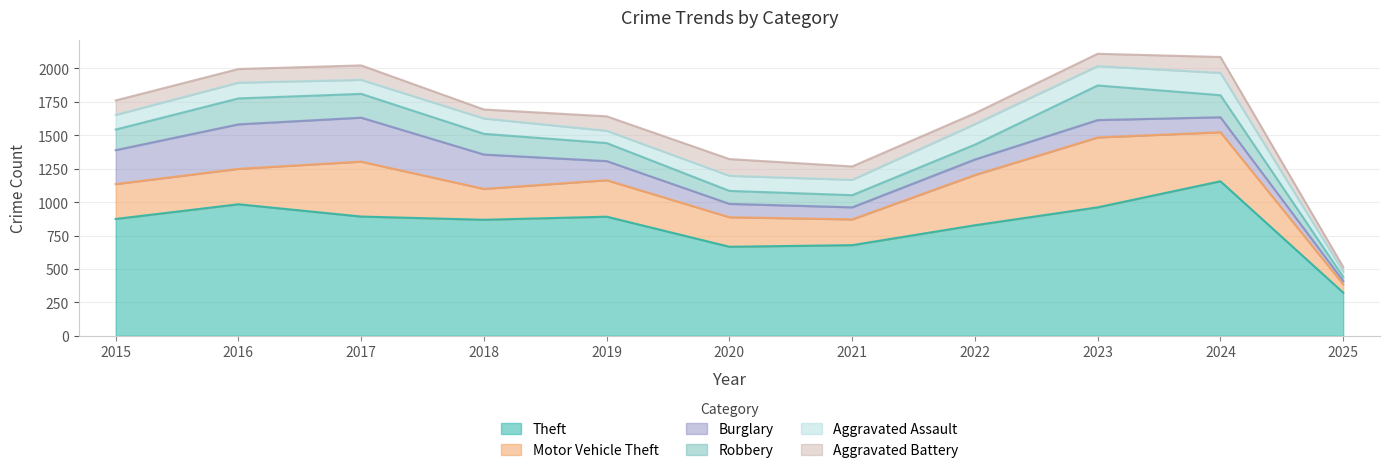

Reading left to right, extract all data points from this chart.

Theft: 2015=874	2016=984	2017=892	2018=868	2019=891	2020=666	2021=678	2022=827	2023=961	2024=1156	2025=323
Motor Vehicle Theft: 2015=261	2016=265	2017=411	2018=231	2019=273	2020=221	2021=193	2022=376	2023=523	2024=367	2025=62
Burglary: 2015=254	2016=333	2017=329	2018=257	2019=143	2020=100	2021=90	2022=116	2023=130	2024=112	2025=25
Robbery: 2015=154	2016=194	2017=178	2018=155	2019=135	2020=97	2021=91	2022=111	2023=259	2024=165	2025=31
Aggravated Assault: 2015=110	2016=118	2017=105	2018=115	2019=92	2020=113	2021=115	2022=154	2023=145	2024=167	2025=39
Aggravated Battery: 2015=108	2016=102	2017=108	2018=67	2019=108	2020=125	2021=100	2022=81	2023=92	2024=119	2025=35